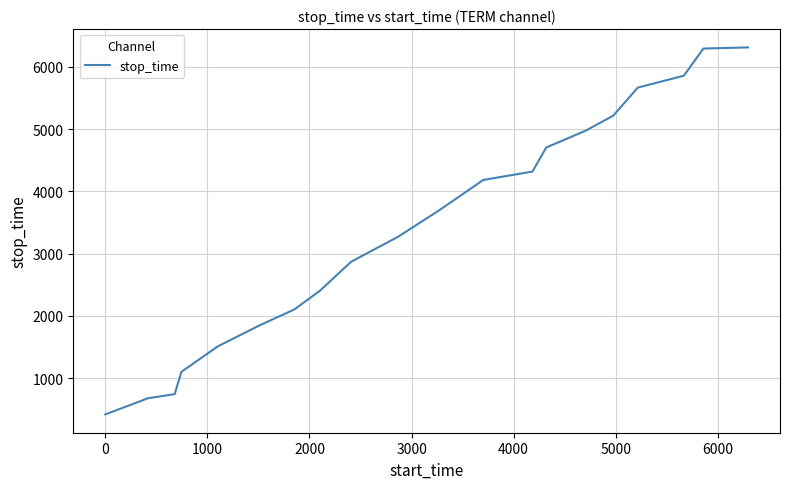

What is the maximum value shown in the chart?

6311